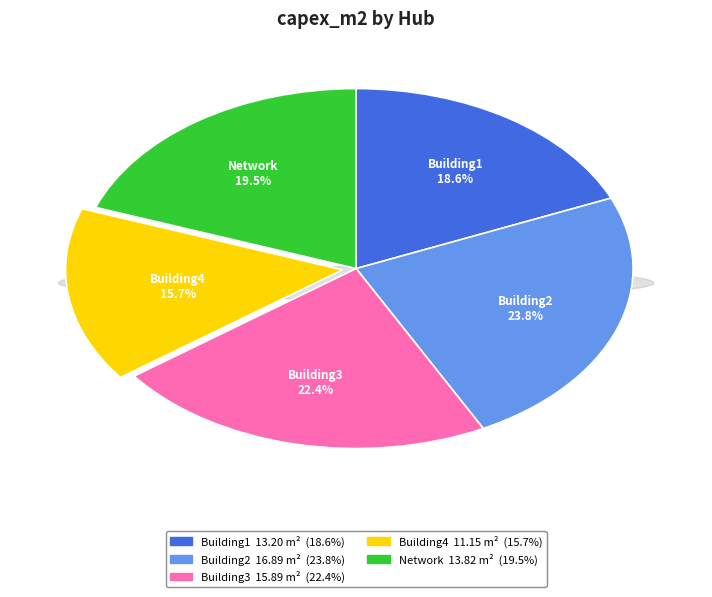

What percentage do Building2 and Building1 together represent?

42.4%